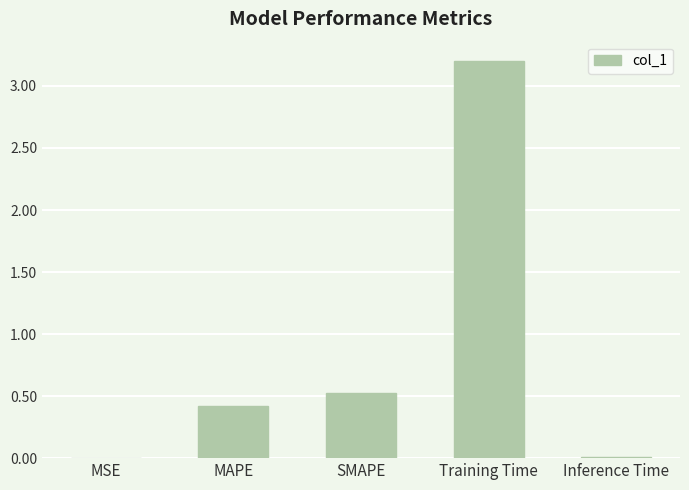

What is the sum of all values?

4.2